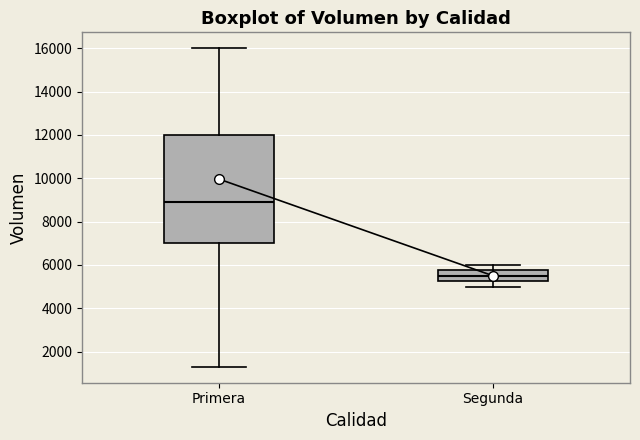

Which box has the highest median line?

Primera